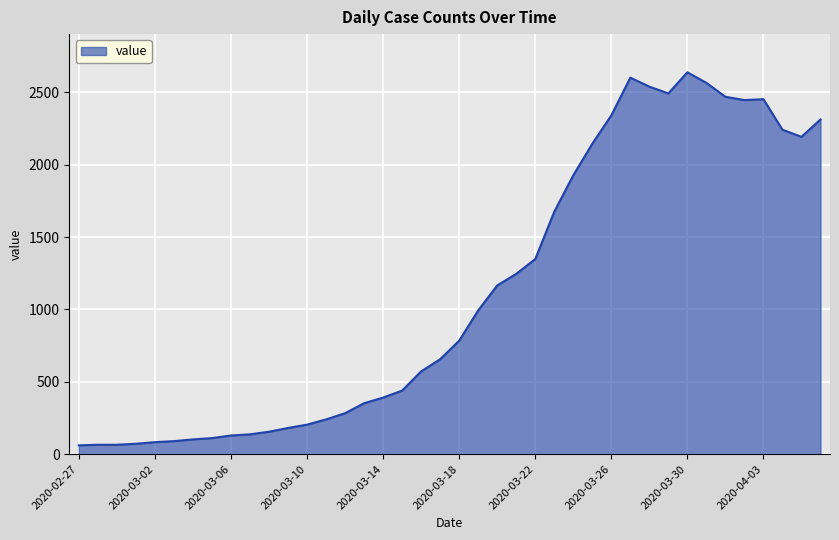

What is the maximum value shown in the chart?

2639